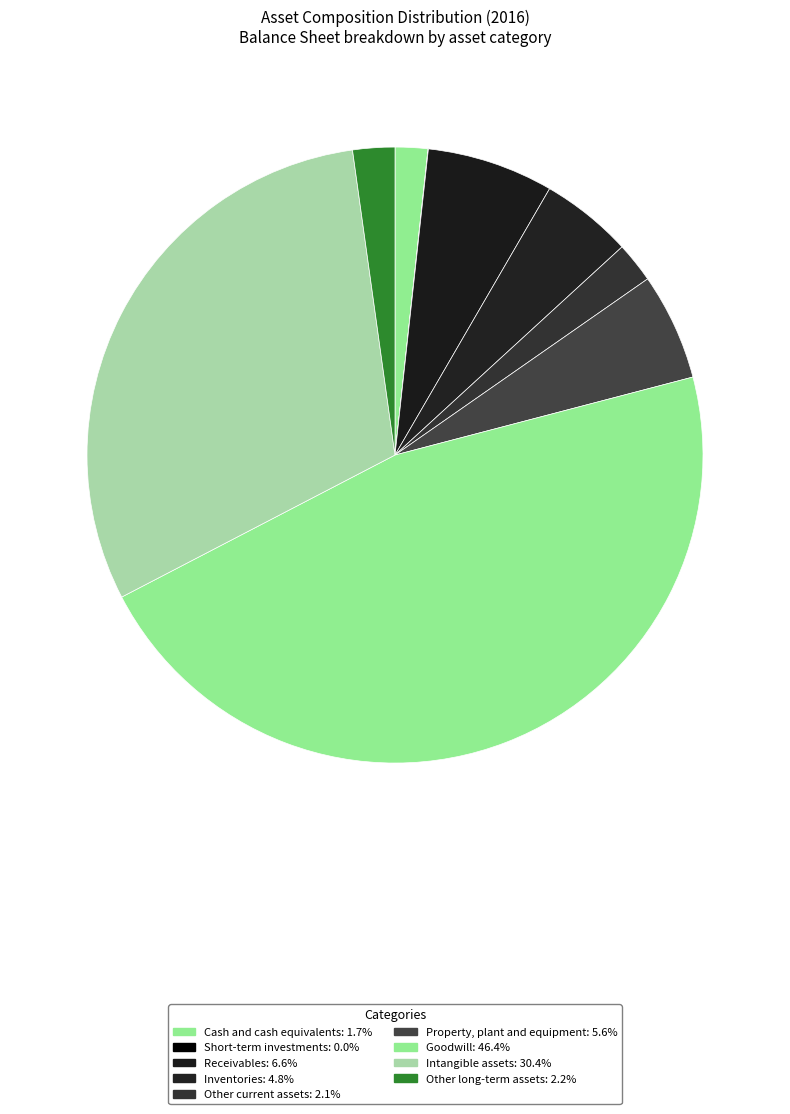

What is the change in value from Receivables to Other long-term assets?

-2036600000